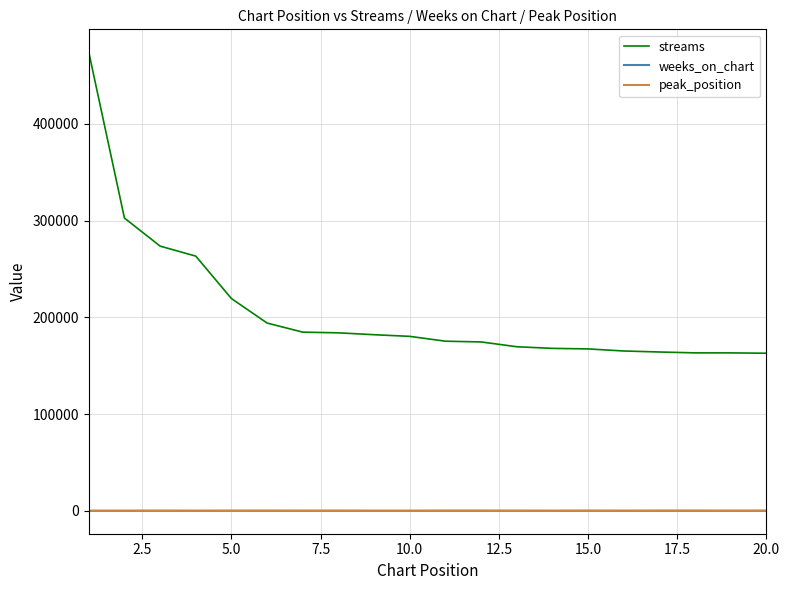

What is the lowest value of the streams series?

162844